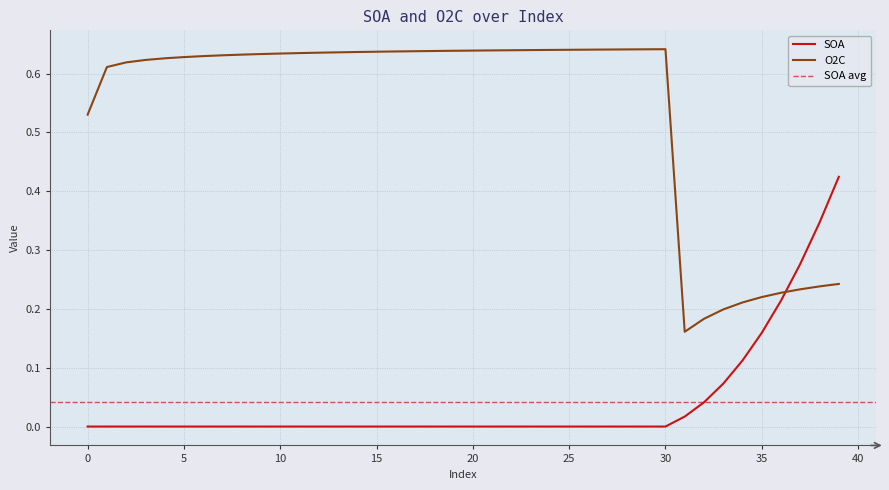

How many intersections are there between O2C and SOA?

1